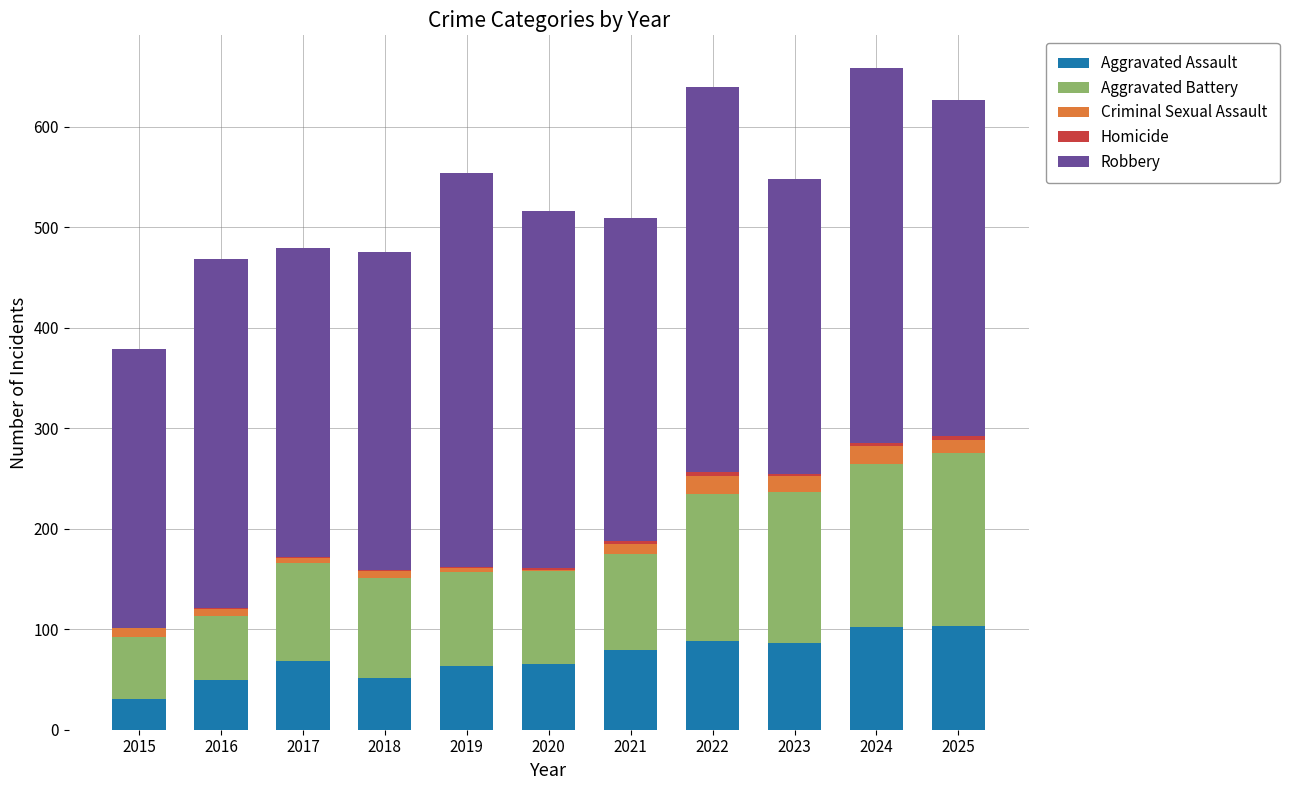

How many distinct data groups are displayed?

5